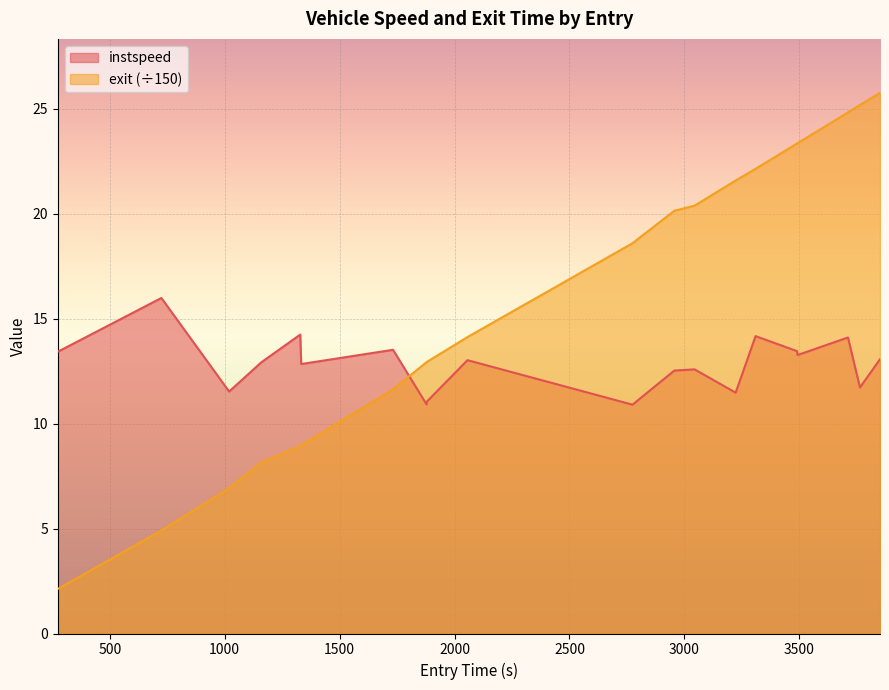

After their last crossing, which series has the higher values: instspeed or exit (÷150)?

exit (÷150)